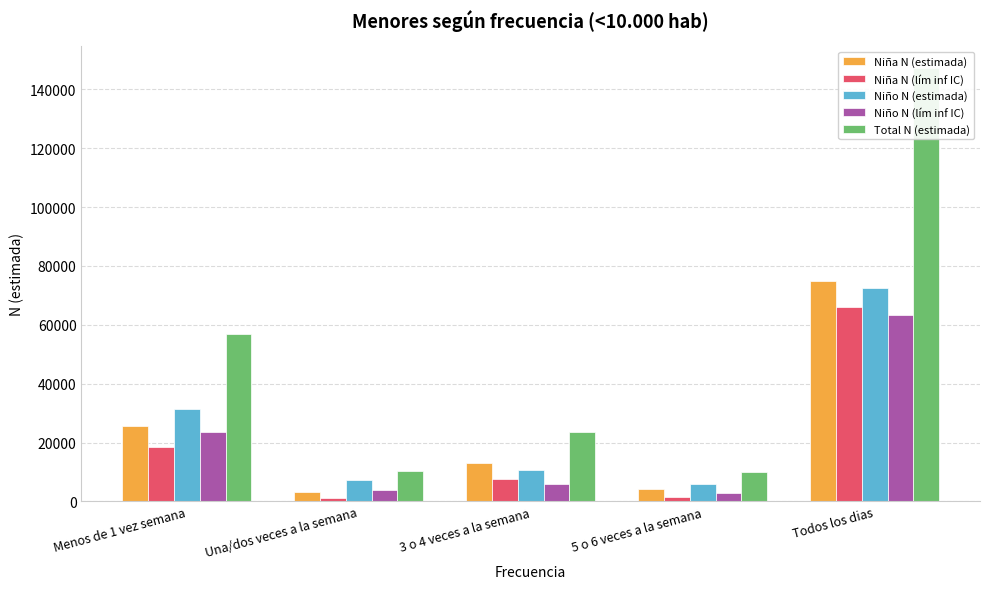

What is the spread (max minus min) of values at 5 o 6 veces a la semana?

8532